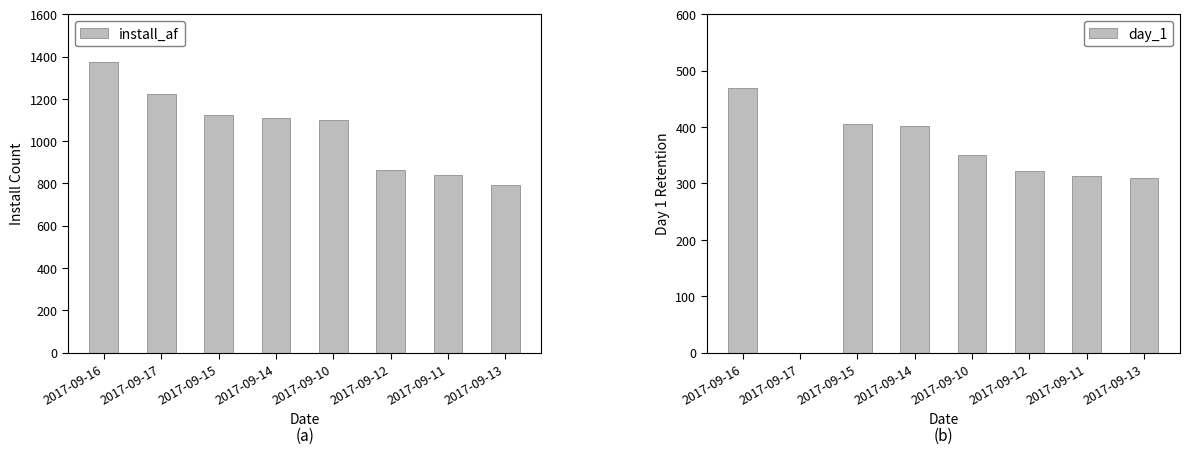

List the series in order of their peak value, highest first.

install_af, day_1